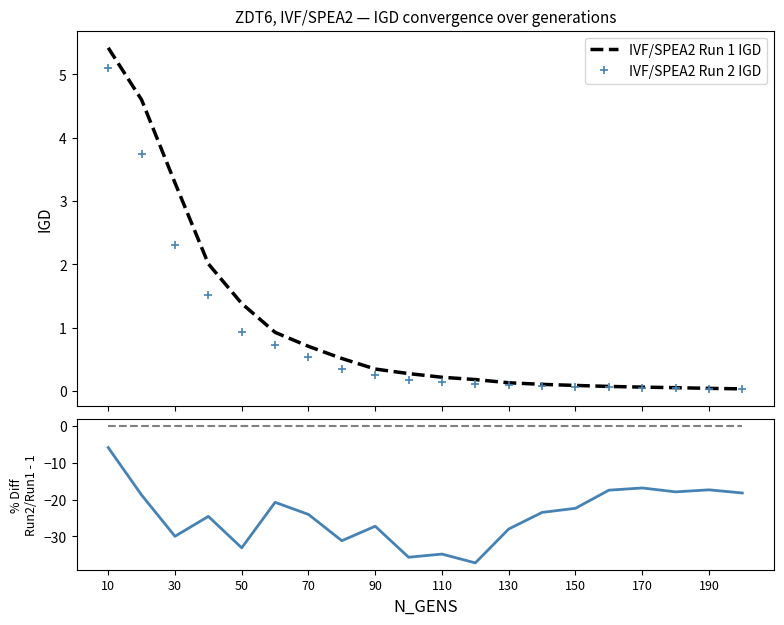

Which label corresponds to the largest value in the chart?

10